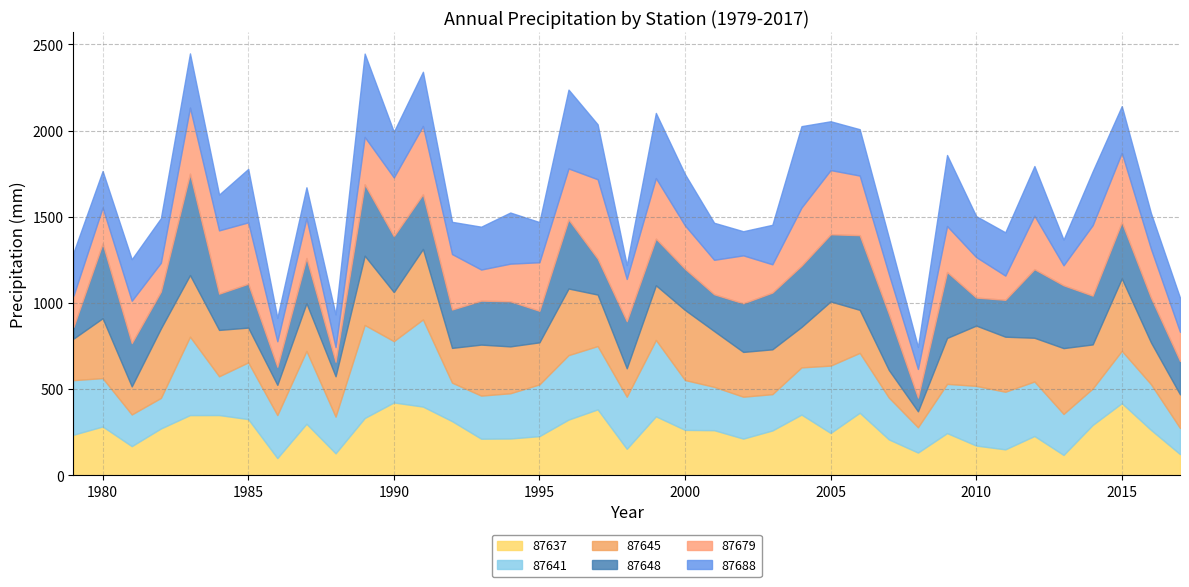

Which series has the largest range (max minus min)?

87648